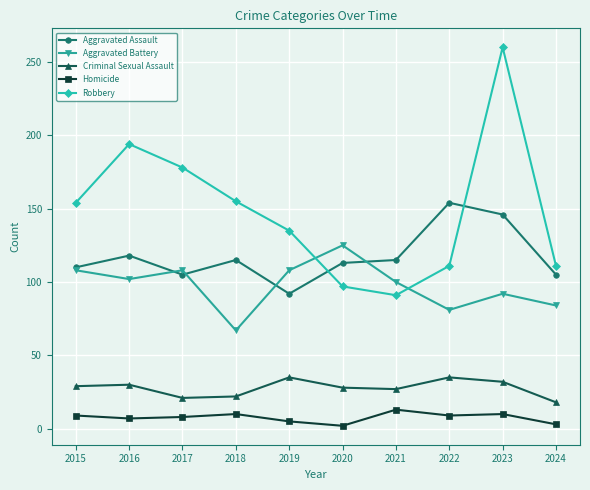

List the series in order of their peak value, highest first.

Robbery, Aggravated Assault, Aggravated Battery, Criminal Sexual Assault, Homicide